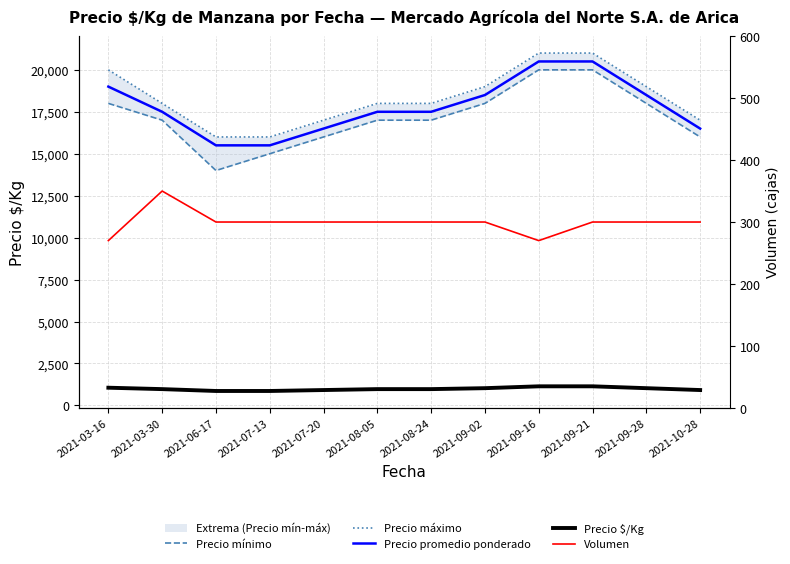

At which category is the sum across all series the highest?

2021-09-21